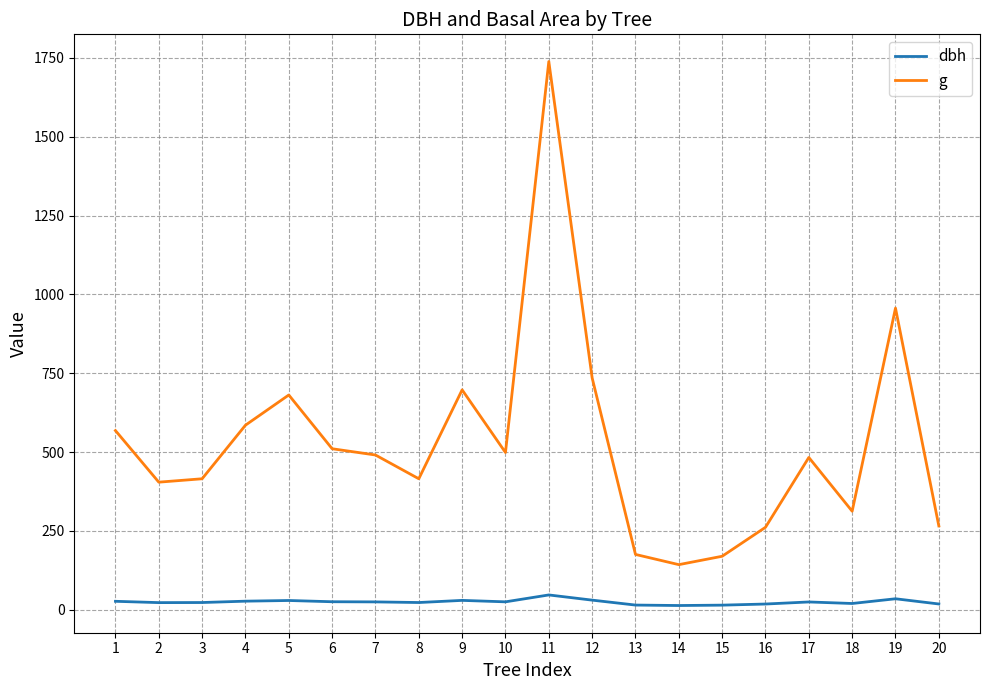

True or false: g and dbh intersect in this chart.

False